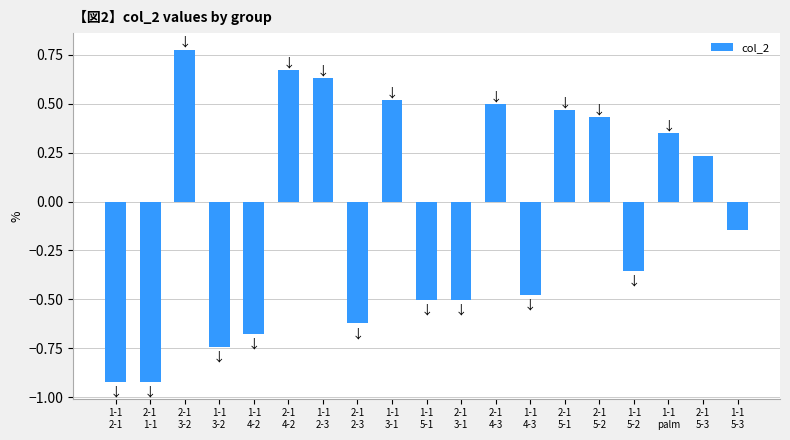

What is the difference between the maximum and minimum values?

1.7